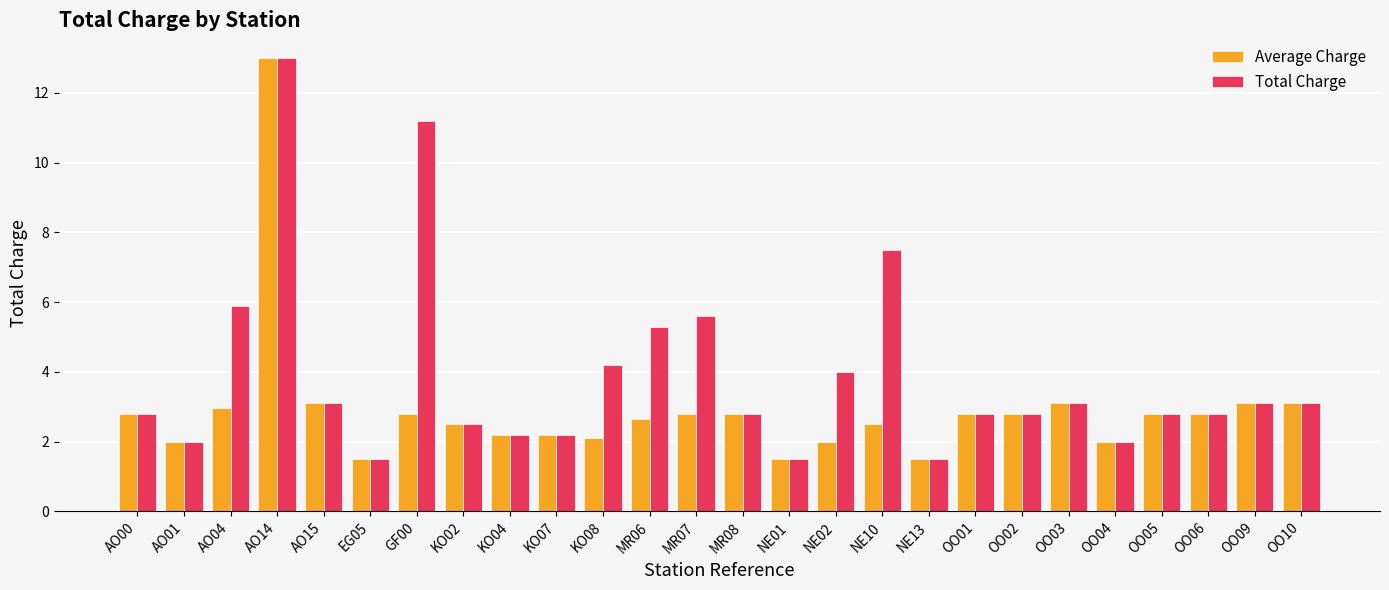

Are the bars horizontal?

No